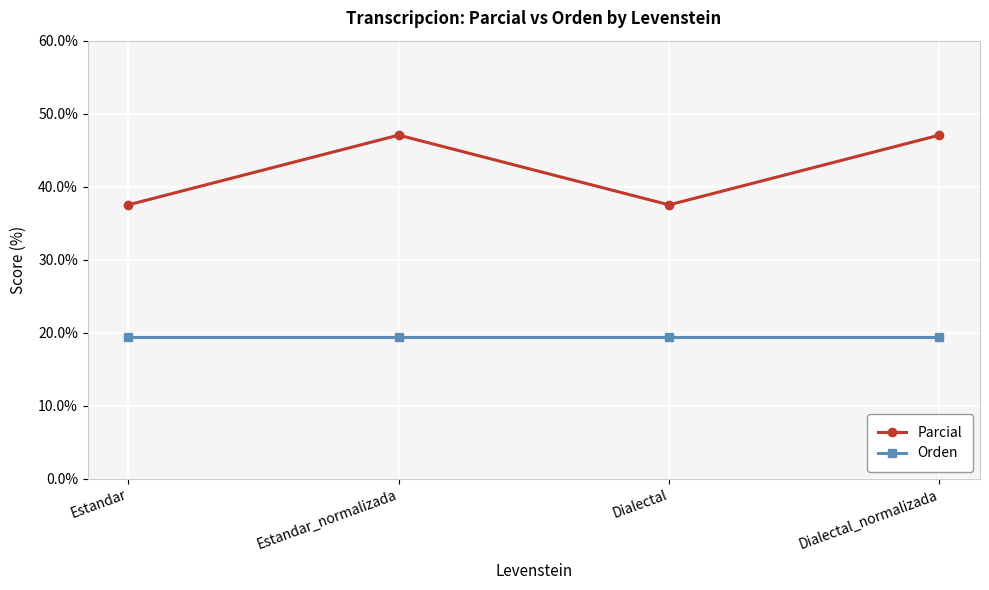

What is the label of the 1st point from the right?

Dialectal_normalizada